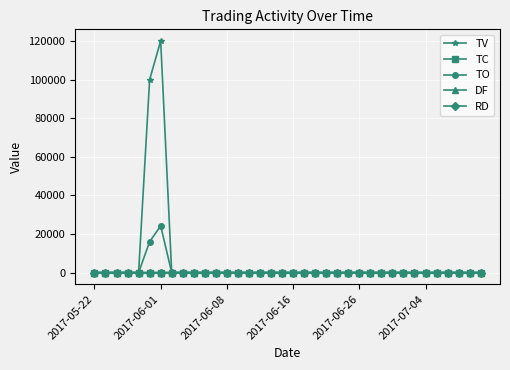

In DF, how many points are higher than both neighbors (excluding endpoints)?

1